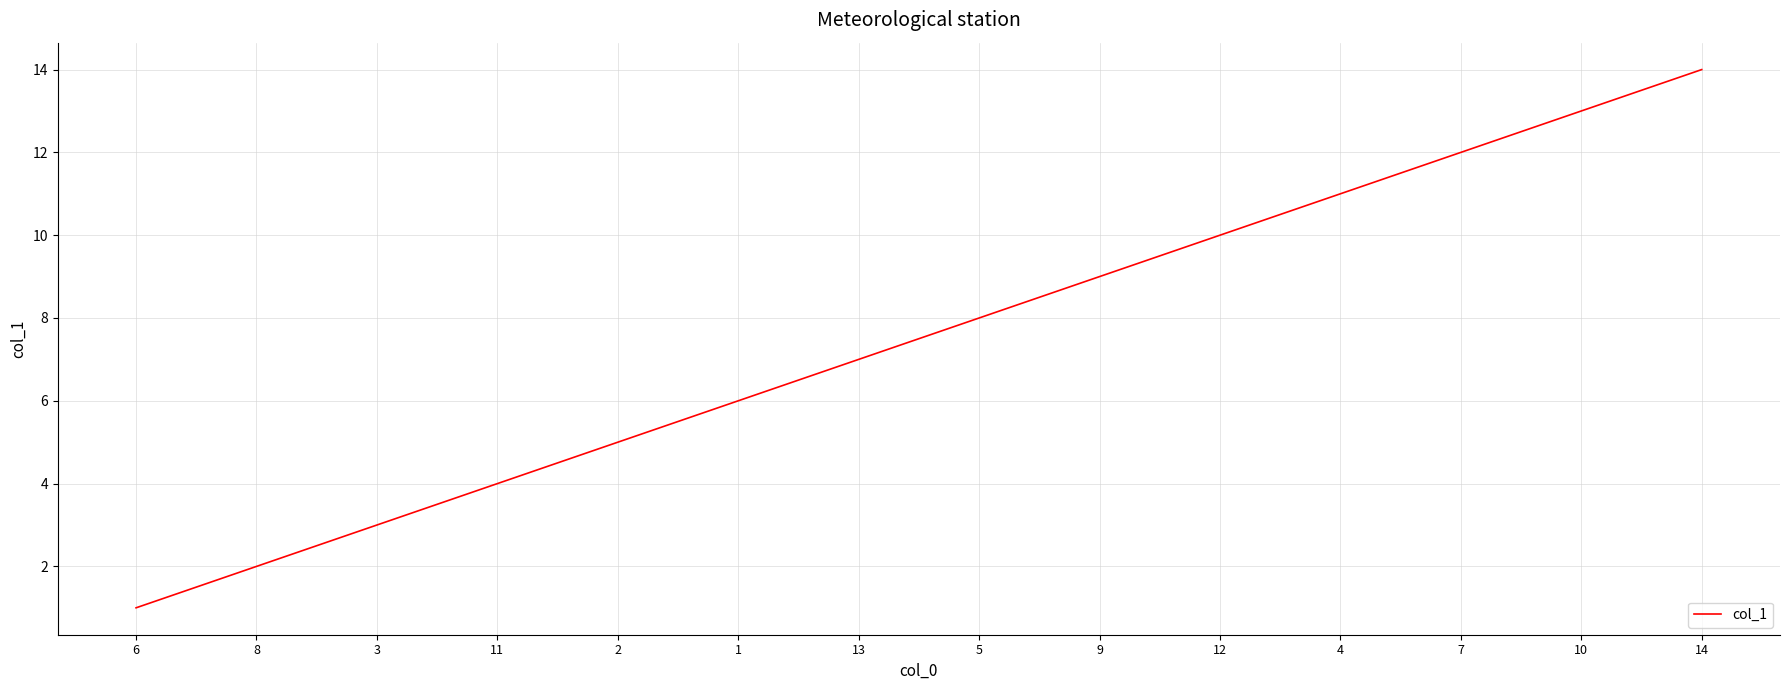

What is the difference between the maximum and minimum values?

13